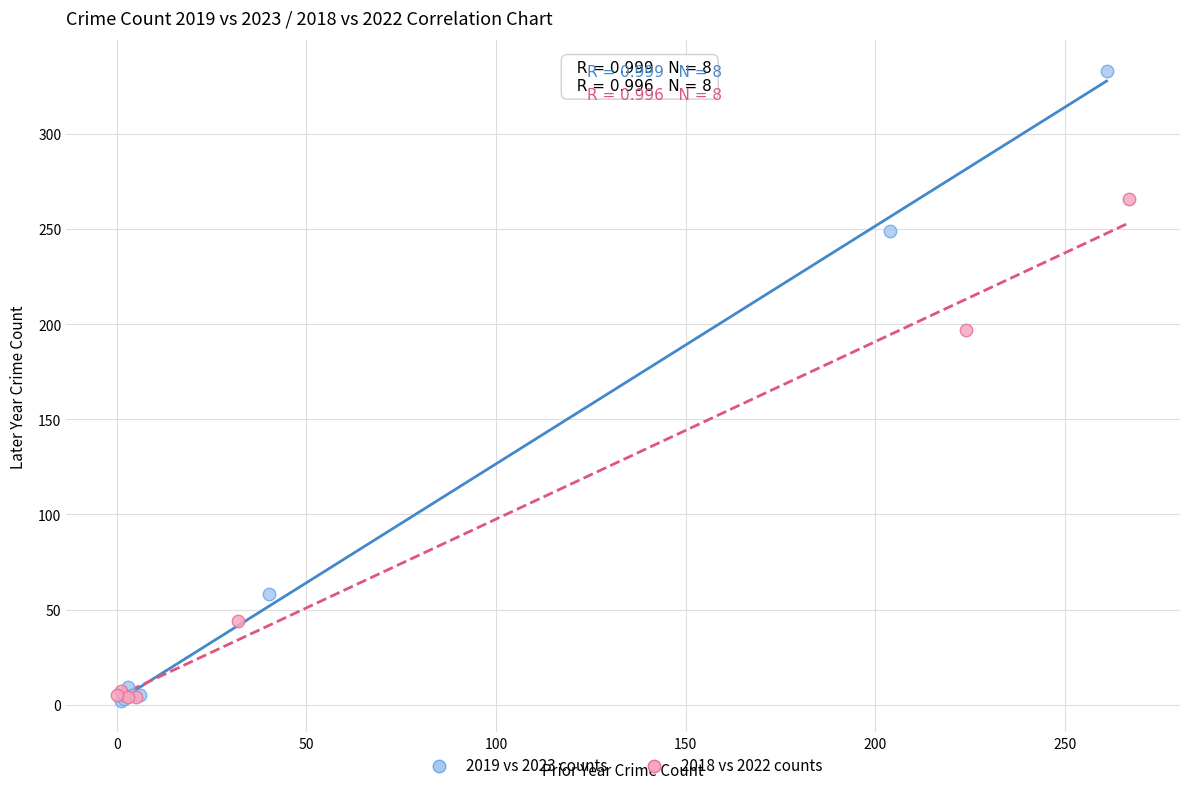

Which series contains the highest Y value?

2019 vs 2023 counts